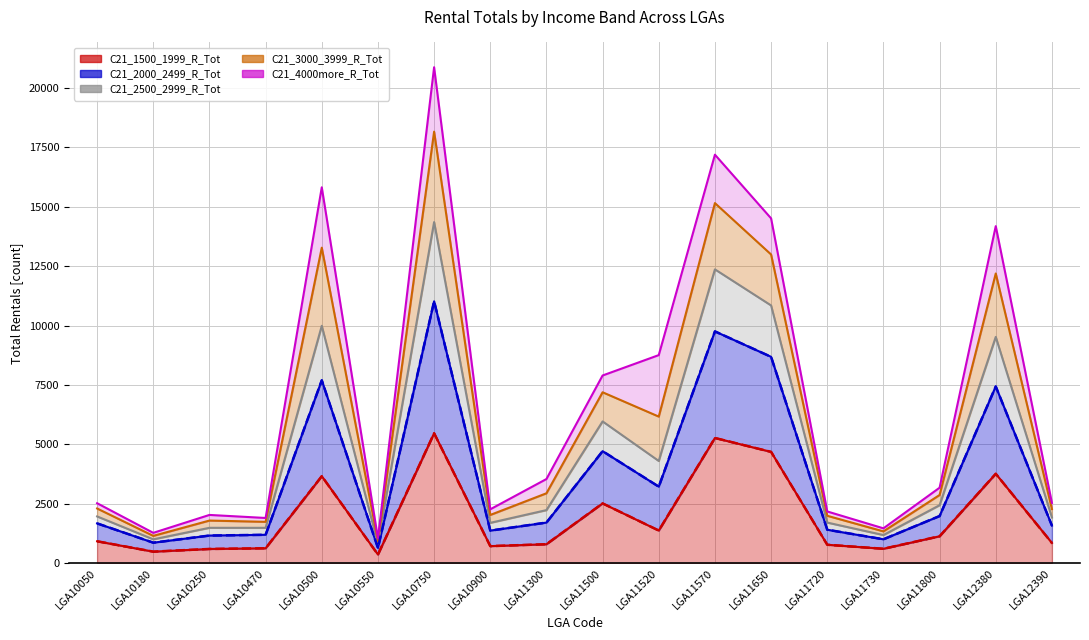

What is the difference between the maximum and second lowest values in the C21_1500_1999_R_Tot series?

4982